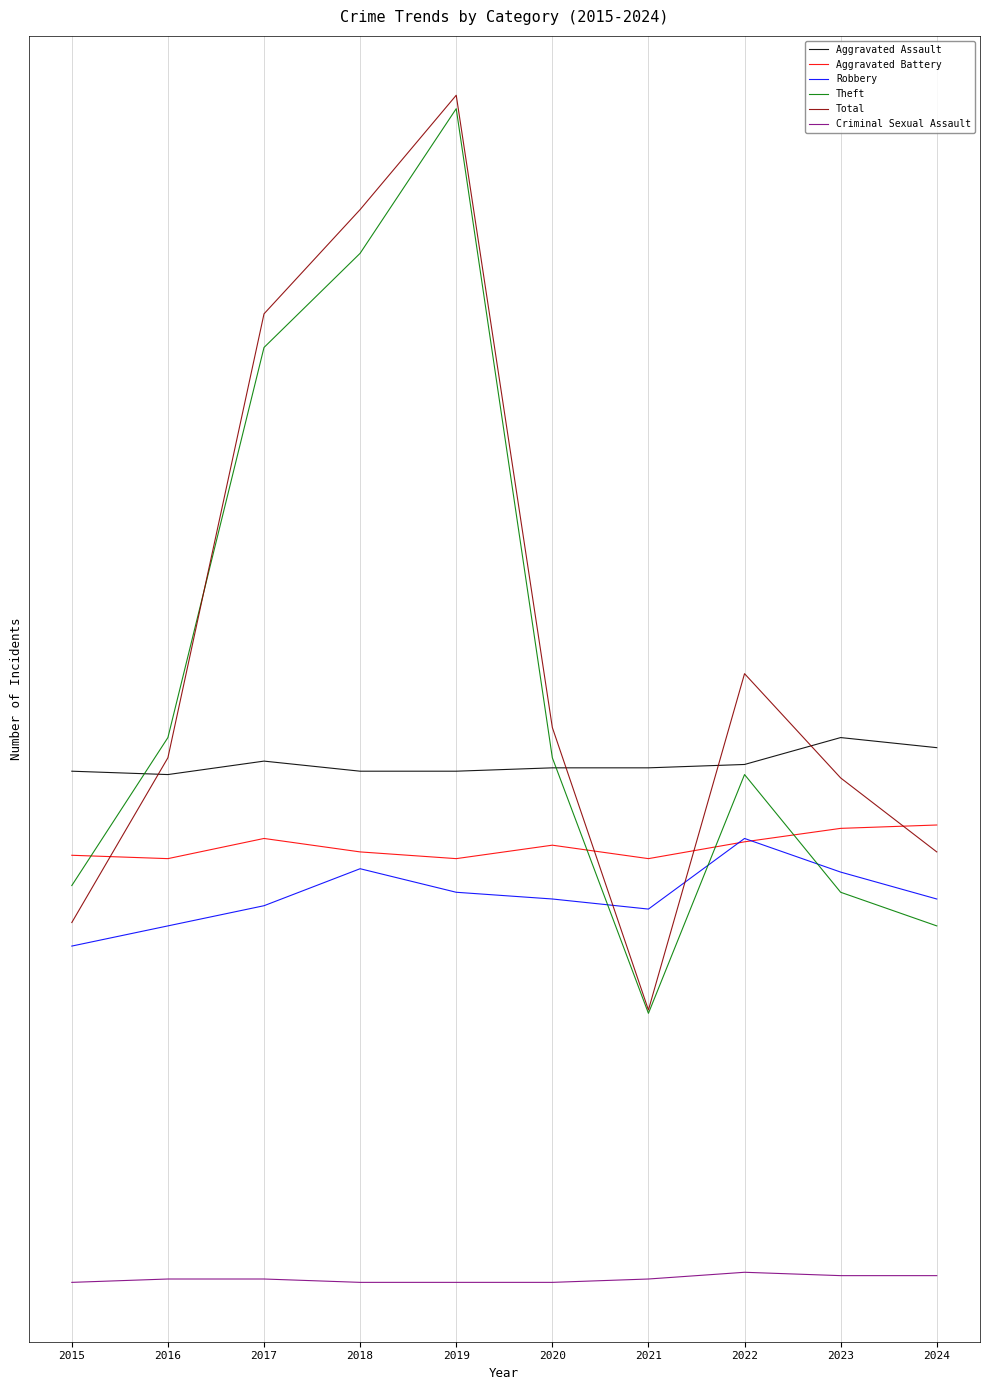

Is this an area chart (filled region under the line)?

No